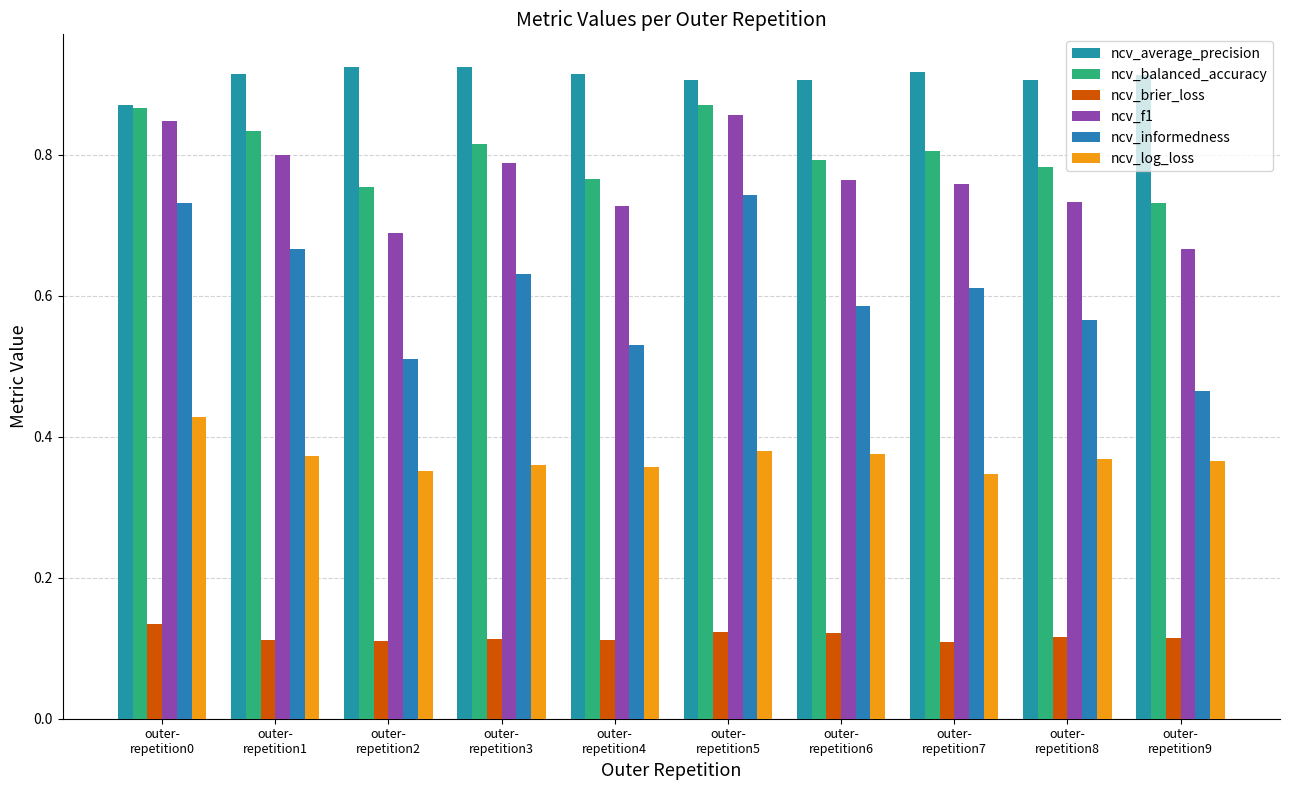

Between outer-
repetition2 and outer-
repetition5, which series saw the biggest shift?

ncv_informedness